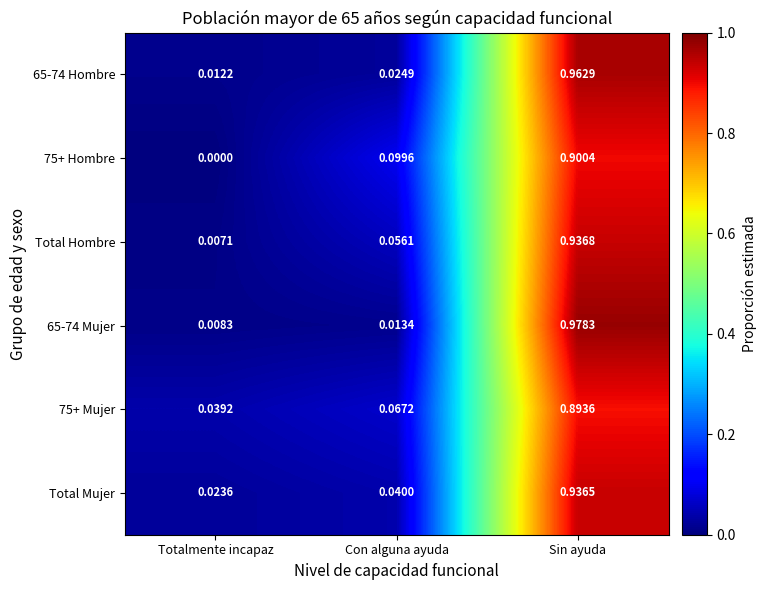

Rank the categories by Total Hombre value from lowest to highest.

Totalmente incapaz, Con alguna ayuda, Sin ayuda